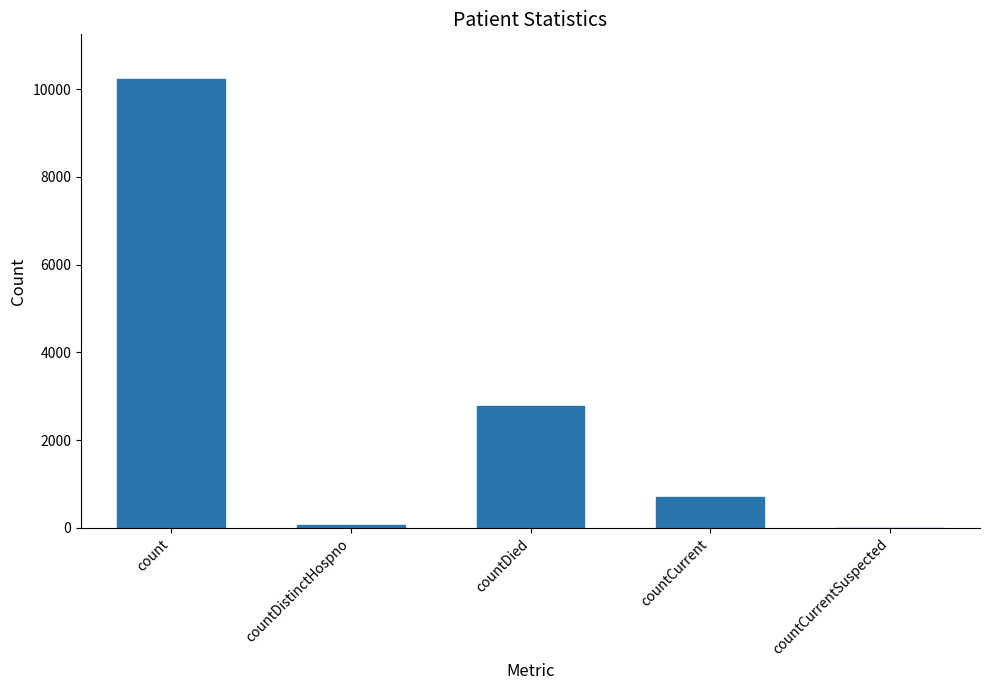

True or false: the data shows 3780 at countDied.

False